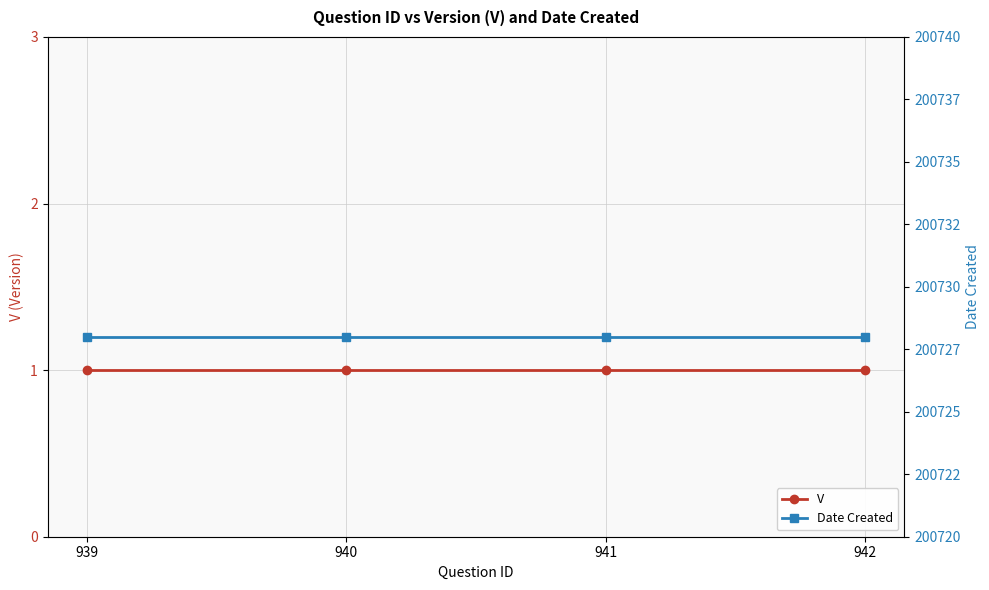

What is the total value across all series at 941?

200729